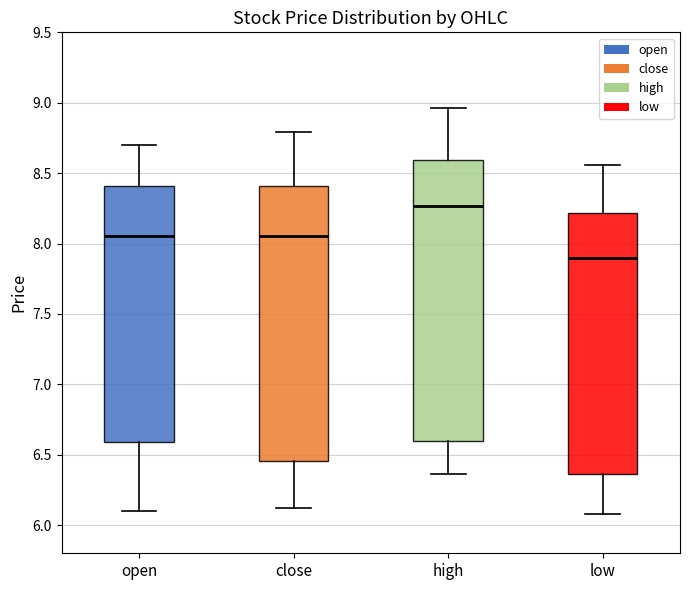

Reading left to right, transcribe this box plot: for each box, give where its median line is, the range the box spans, and where its two whiskers end, as read against the y-axis. The values are not printed on the chart, so give them approximately, as read against the axis.

open: median 8.05, box 6.60 to 8.40, whiskers 6.10 to 8.70
close: median 8.05, box 6.45 to 8.40, whiskers 6.10 to 8.80
high: median 8.25, box 6.60 to 8.60, whiskers 6.35 to 8.95
low: median 7.90, box 6.35 to 8.20, whiskers 6.10 to 8.55